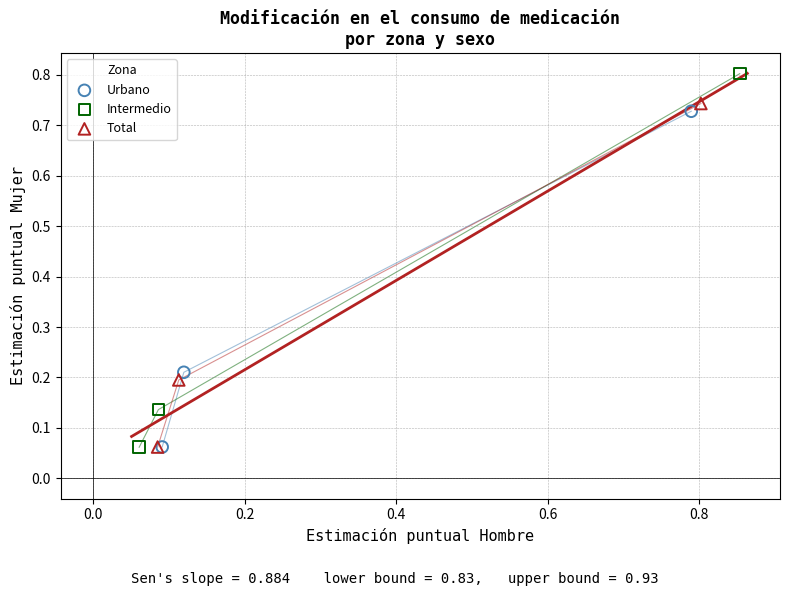

Which series has the largest Y range (max minus min)?

Intermedio